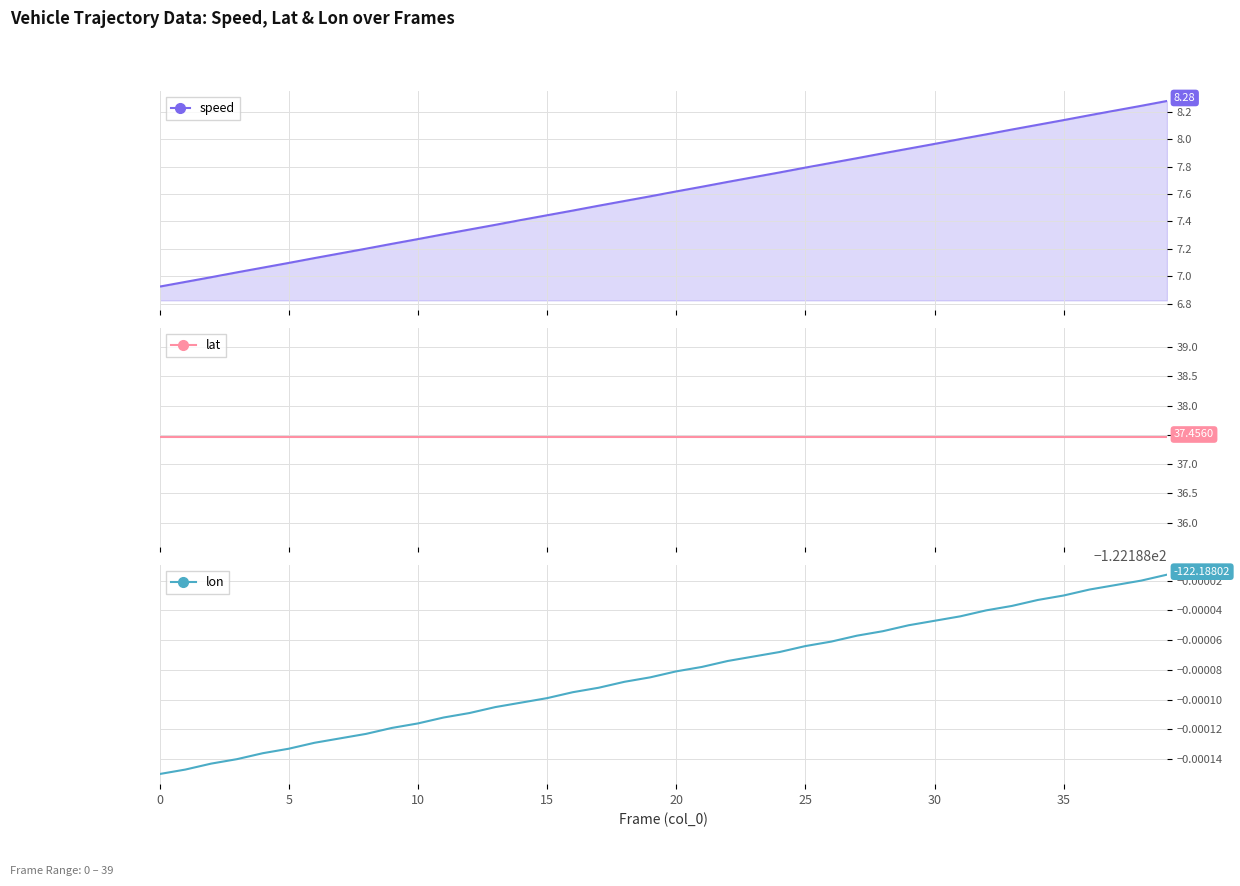

What are all the series names shown in the legend?

speed, lat, lon